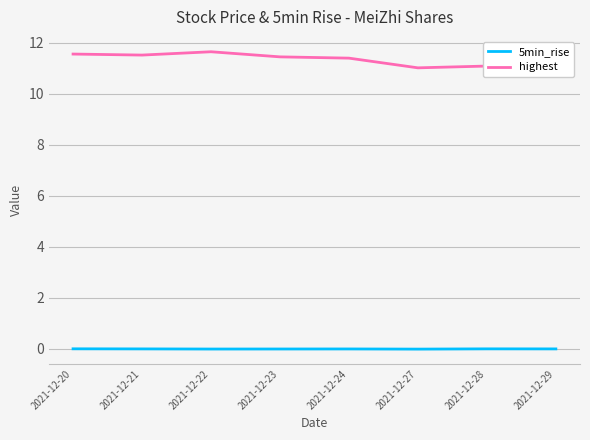

How many lines are shown in the chart?

2